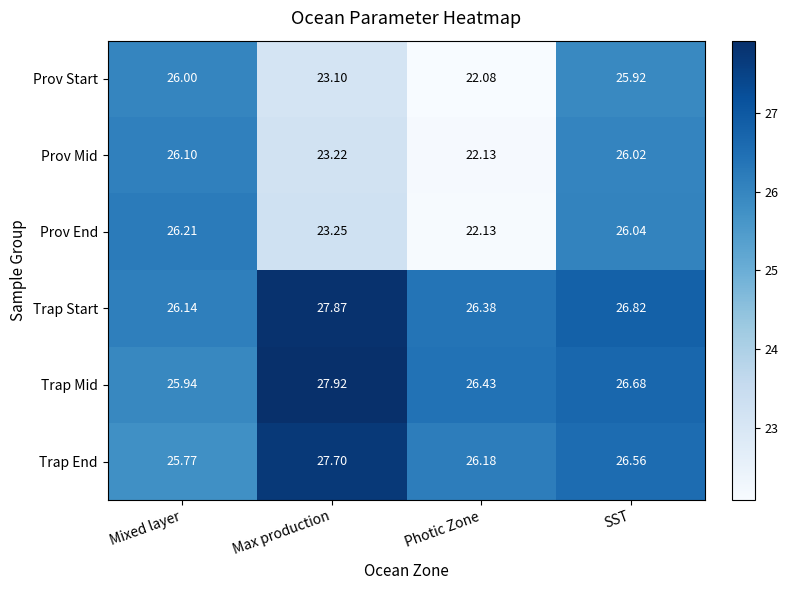

Where is Trap End nearest to the value 26?

Photic Zone